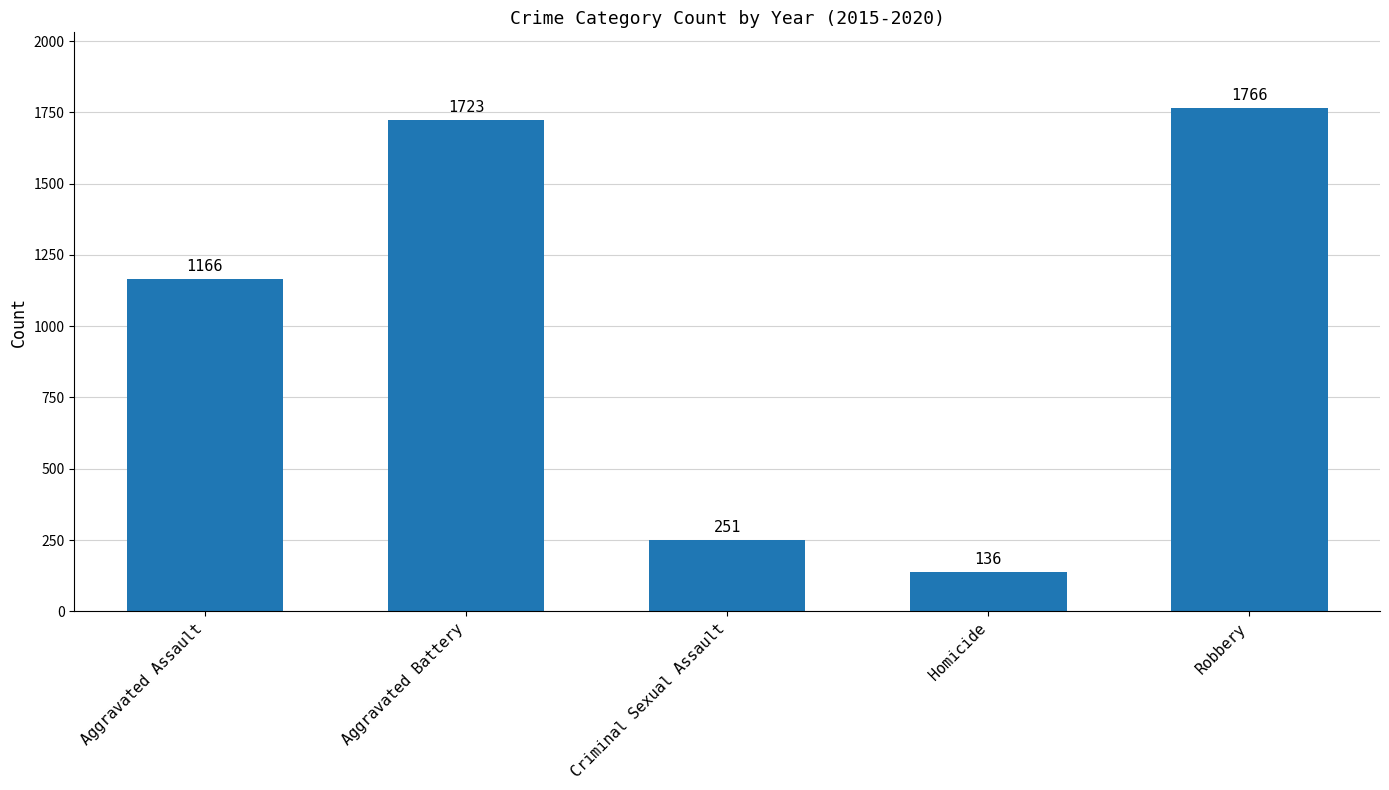

What value does the data have at Aggravated Assault, to the nearest 10?

1170